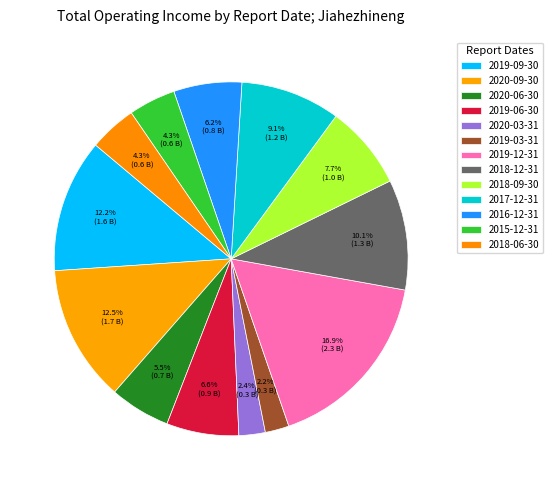

Rank the categories by value from highest to lowest.

2019-12-31, 2020-09-30, 2019-09-30, 2018-12-31, 2017-12-31, 2018-09-30, 2019-06-30, 2016-12-31, 2020-06-30, 2018-06-30, 2015-12-31, 2020-03-31, 2019-03-31